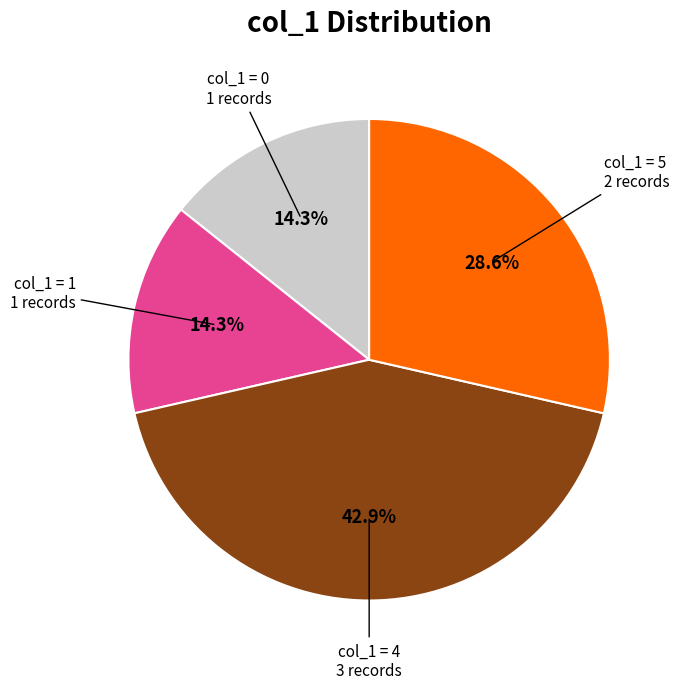

Count the number of slices in the pie.

4